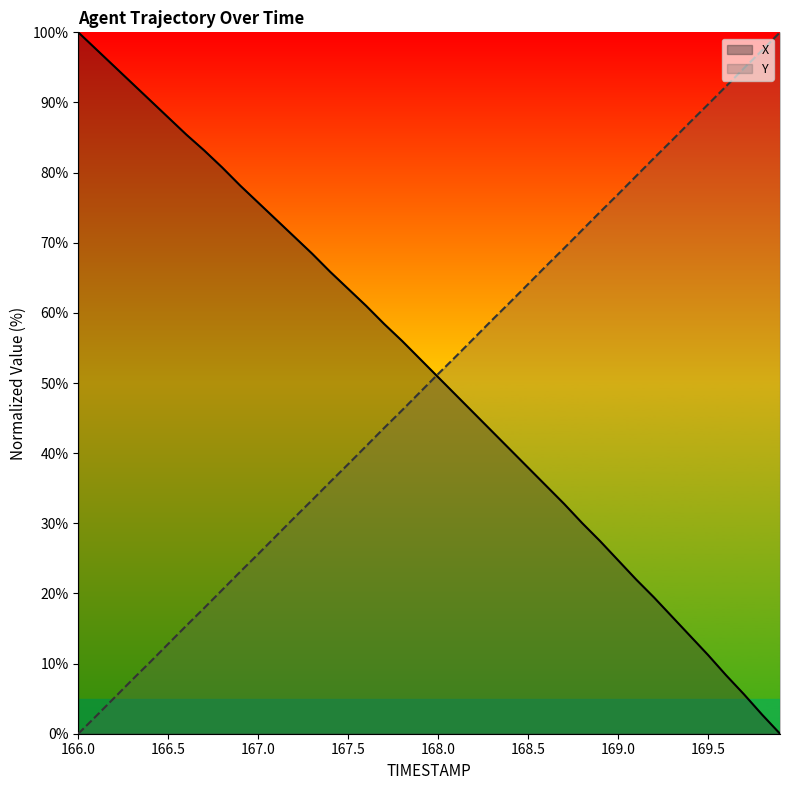

Reading right to left, list all the values displayed in this chart.

X: 0.0	2.7	5.6	8.3	11.2	14.0	16.7	19.4	22.0	24.7	27.5	30.0	32.8	35.4	37.9	40.5	43.1	45.7	48.3	50.8	53.4	56.0	58.4	61.0	63.4	65.9	68.4	70.9	73.3	75.7	78.1	80.7	83.2	85.4	87.9	90.3	92.7	95.1	97.6	100.0
Y: 100.0	97.4	94.9	92.3	89.7	87.2	84.6	82.1	79.5	76.9	74.4	71.8	69.2	66.7	64.1	61.5	59.0	56.4	53.8	51.3	48.7	46.1	43.6	41.0	38.4	35.9	33.3	30.8	28.2	25.6	23.1	20.5	17.9	15.4	12.8	10.2	7.7	5.1	2.5	0.0